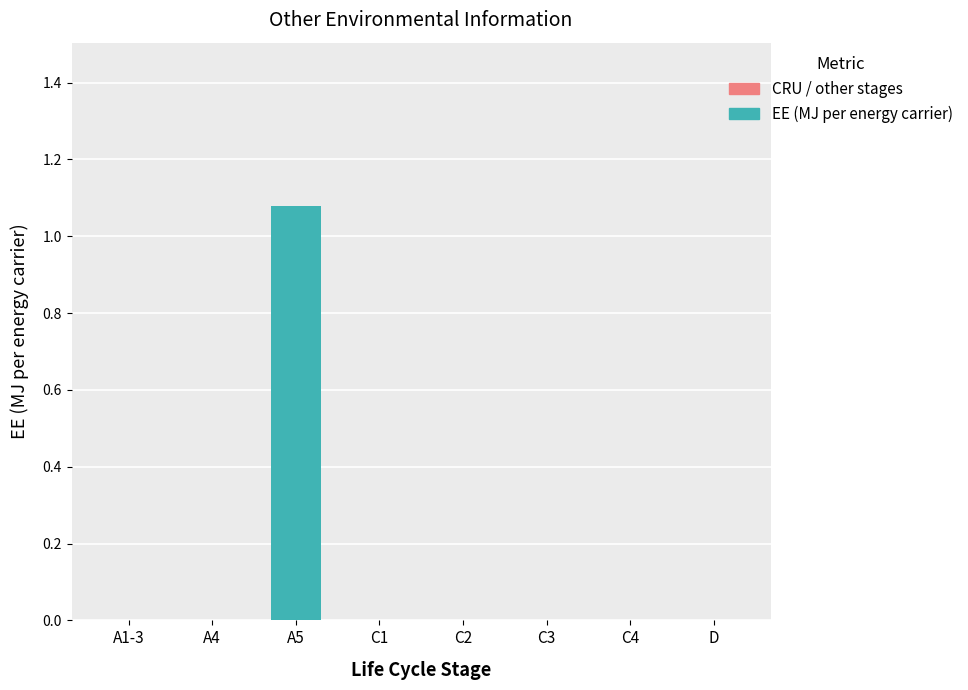

How many distinct data groups are displayed?

1